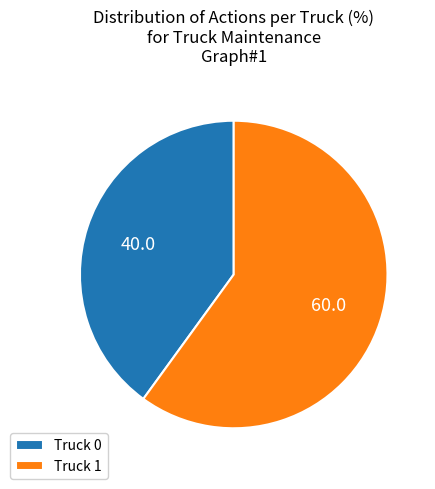

The Truck 1 slice represents 52% of the pie. True or false?

False